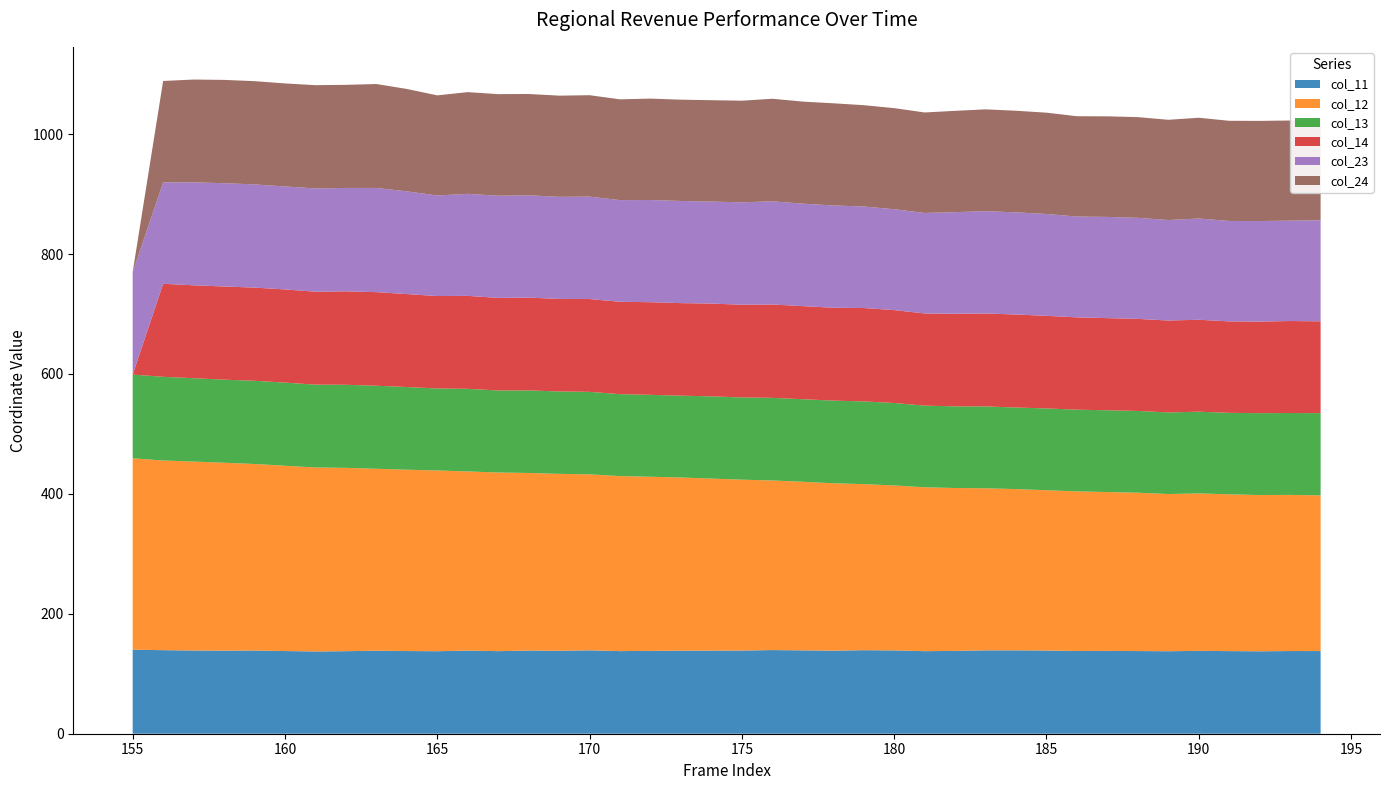

Reading left to right, transcribe all the data shown in this chart.

col_11: 140.2	139.4	138.8	138.6	138.8	137.9	137.2	137.7	138.5	137.9	137.6	138.7	137.7	138.7	138.3	139.1	137.8	138.2	138.5	138.6	138.7	139.5	139.0	138.5	139.3	139.0	137.7	138.2	139.1	139.1	138.8	138.0	138.1	137.9	137.6	138.2	137.8	137.5	137.9	137.9
col_12: 319.2	316.3	315.1	313.4	311.1	309.1	306.9	305.8	303.4	302.4	301.5	298.7	297.9	296.2	295.1	293.5	291.9	290.4	288.8	287.0	285.0	282.9	281.2	279.2	277.0	275.1	273.3	271.6	270.3	268.9	267.4	266.2	264.9	264.1	262.2	262.6	261.5	260.6	260.4	259.6
col_13: 139.6	139.6	139.0	138.6	138.8	138.7	138.1	138.6	138.5	137.9	136.7	137.8	136.8	137.7	137.5	137.6	136.6	136.6	136.5	137.1	137.2	137.8	137.7	137.9	137.9	137.5	136.2	136.2	136.5	136.1	136.4	136.3	136.4	136.4	136.1	136.3	135.9	136.6	136.6	137.2
col_14: 0.0	155.2	154.9	155.4	155.4	155.4	155.0	155.8	156.1	155.0	154.2	155.1	154.4	154.8	154.3	154.8	154.1	154.5	154.4	154.8	154.6	155.7	155.3	154.9	155.8	154.9	153.8	154.4	155.0	155.2	154.4	154.0	153.7	153.6	153.3	153.3	152.6	152.7	153.4	153.1
col_23: 170.8	169.1	171.7	172.3	172.1	171.8	172.3	172.4	173.8	171.3	167.8	170.1	170.5	170.6	170.3	170.9	169.6	170.4	170.3	170.1	170.8	172.1	170.9	170.6	169.3	168.3	167.6	169.4	170.7	170.3	169.9	168.2	168.8	168.6	167.6	168.9	167.5	167.7	167.4	168.4
col_24: 0.0	169.1	171.5	172.3	172.2	171.8	172.2	172.0	173.3	170.8	166.9	169.7	169.4	169.0	168.8	169.2	168.1	169.2	169.0	169.1	169.5	171.0	170.2	170.4	169.0	168.6	167.6	169.0	169.8	169.5	169.0	167.3	167.8	168.0	167.2	168.0	167.1	167.0	167.0	168.0